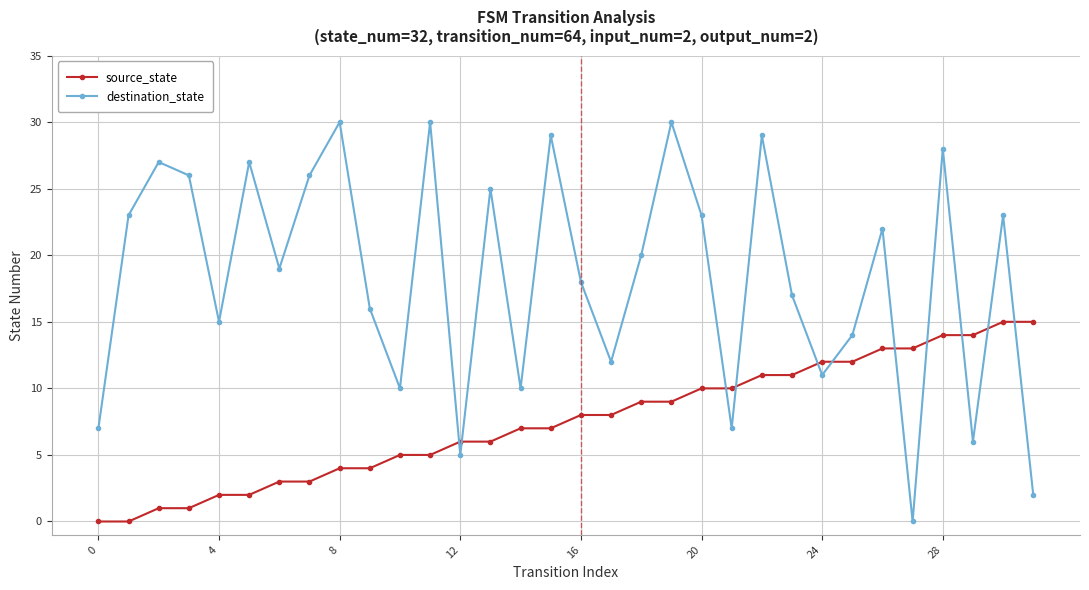

Which series has the widest spread of values?

destination_state